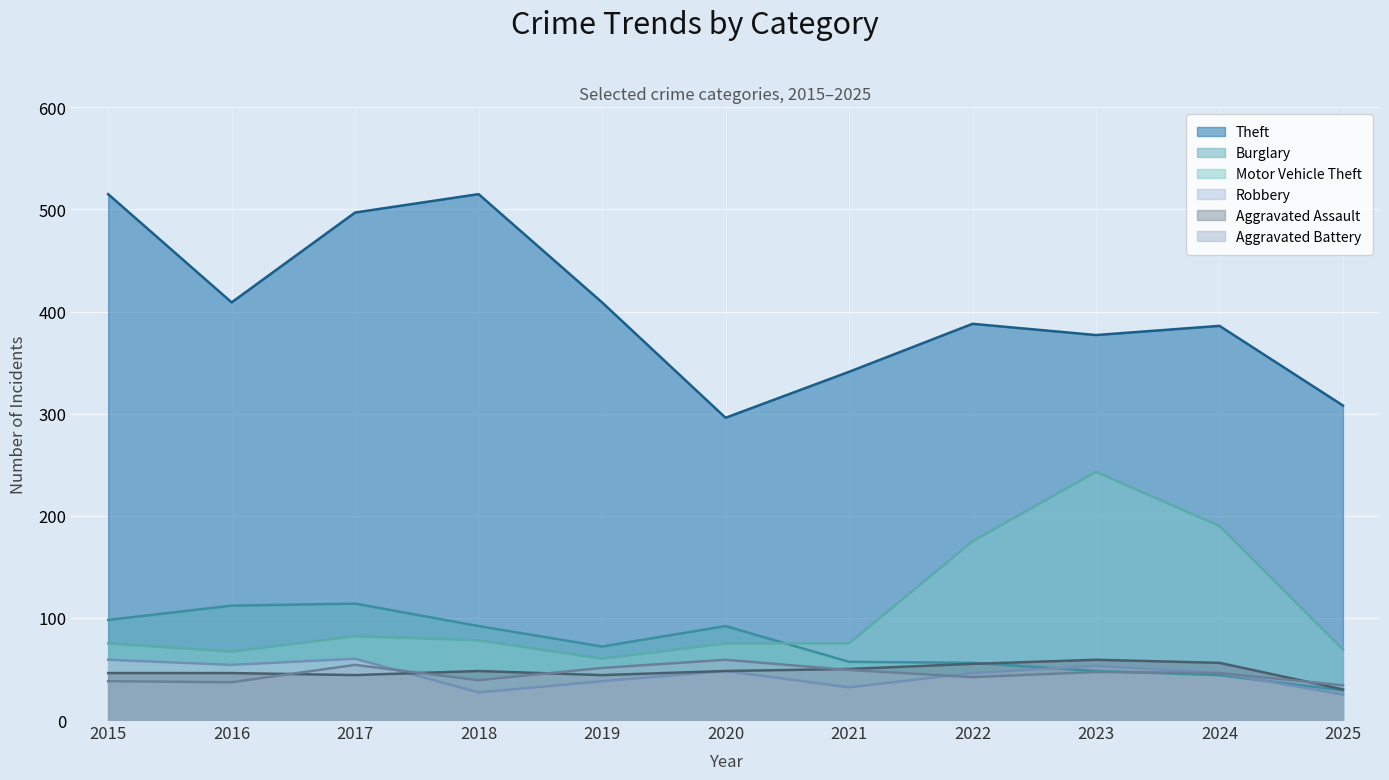

What is the value of the Burglary point at the 7th from the left?

57